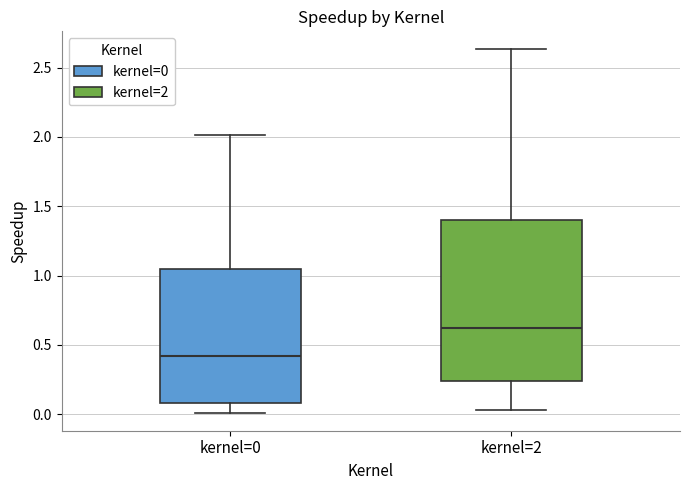

Reading left to right, read every box against the y-axis: the position of its median line, the range the box covers, and the ends of its whiskers. The values are not printed on the chart, so give them approximately, as read against the axis.

kernel=0: median 0.40, box 0.10 to 1.05, whiskers 0.00 to 2.00
kernel=2: median 0.60, box 0.25 to 1.40, whiskers 0.05 to 2.65